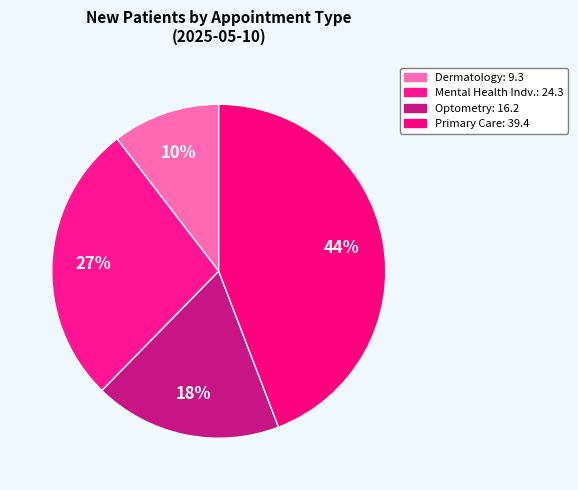

Count the number of slices in the pie.

4